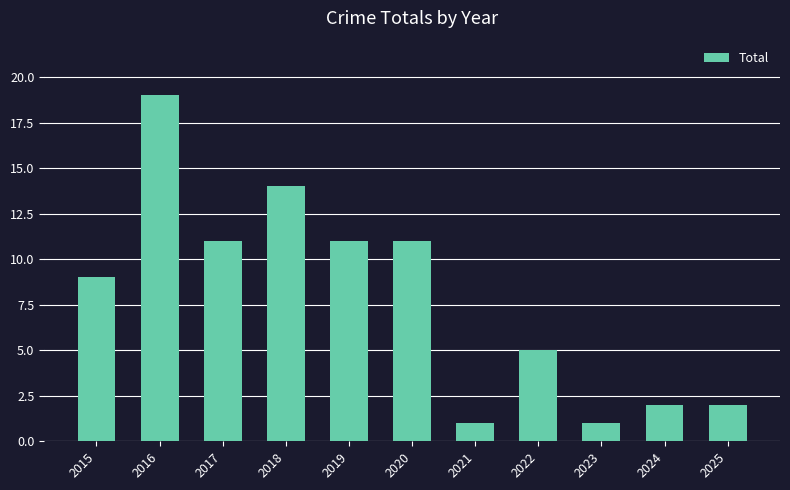

What is the change in value from 2015 to 2016?

+10